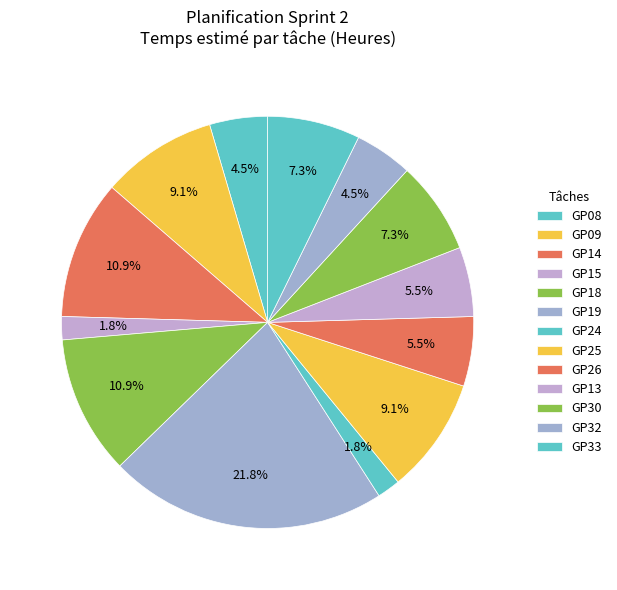

Which category has the smallest portion of the pie?

GP15